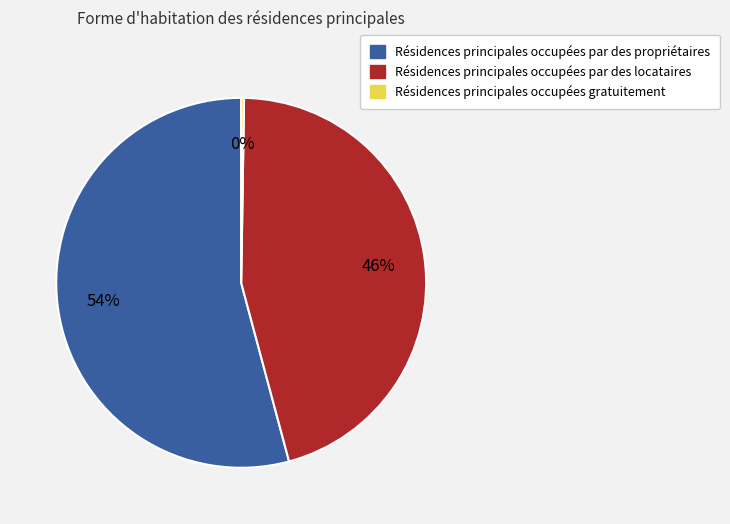

To the nearest percent, what is the average slice percentage?

33%